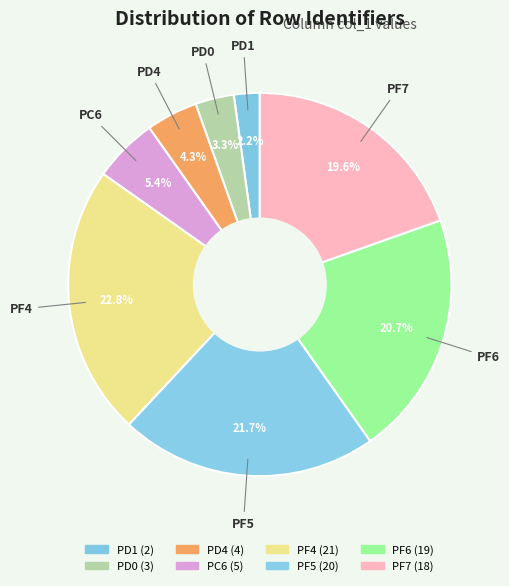

Between PD4 and PF5, which is larger?

PF5